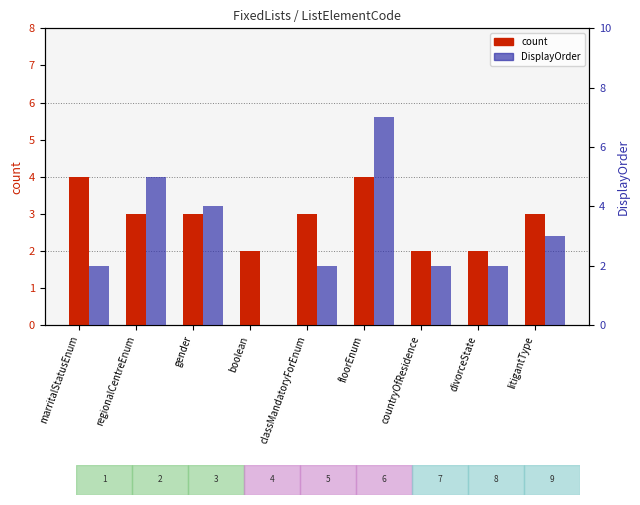

Which series has the largest total across all categories?

DisplayOrder